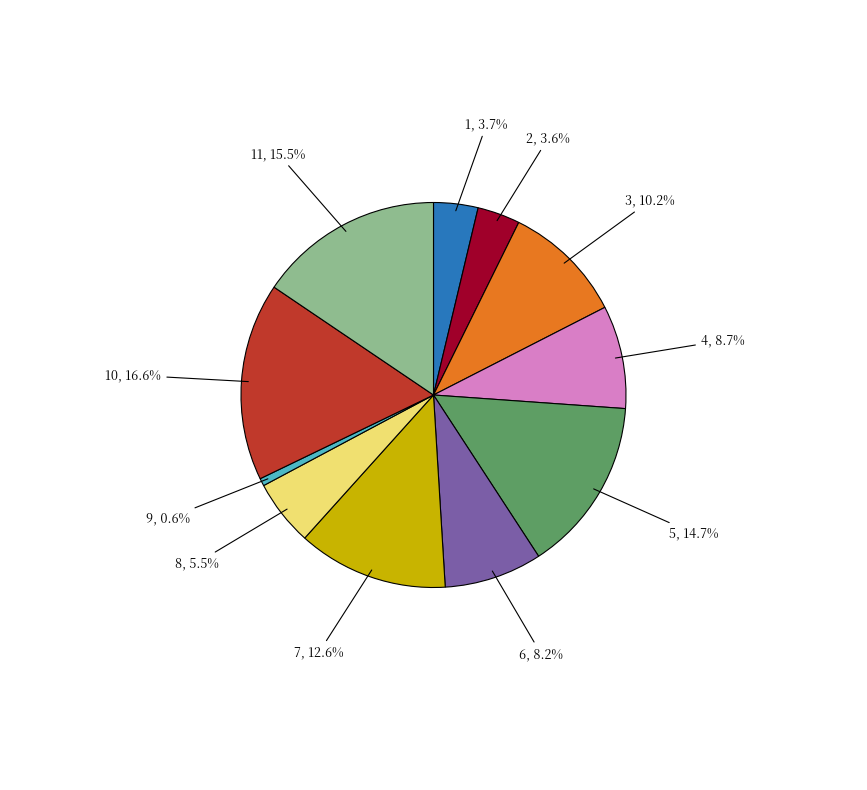

Is there a majority slice in this chart?

No